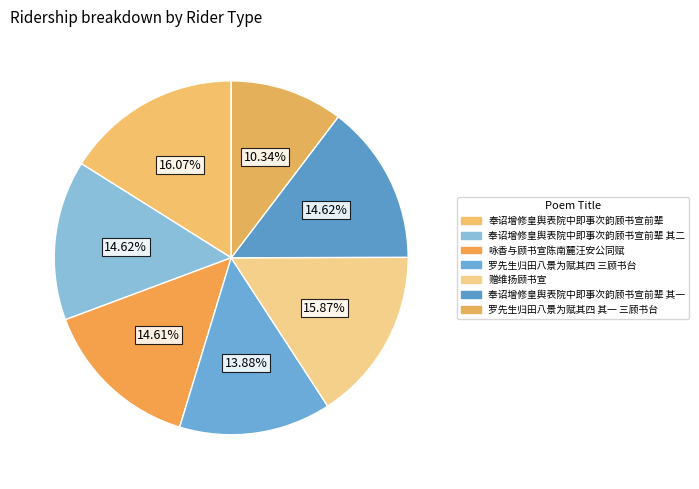

Rank the categories by value from highest to lowest.

奉诏增修皇舆表院中即事次韵顾书宣前辈, 赠维扬顾书宣, 奉诏增修皇舆表院中即事次韵顾书宣前辈 其二, 奉诏增修皇舆表院中即事次韵顾书宣前辈 其一, 咏香与顾书宣陈南麓汪安公同赋, 罗先生归田八景为赋其四 三顾书台, 罗先生归田八景为赋其四 其一 三顾书台